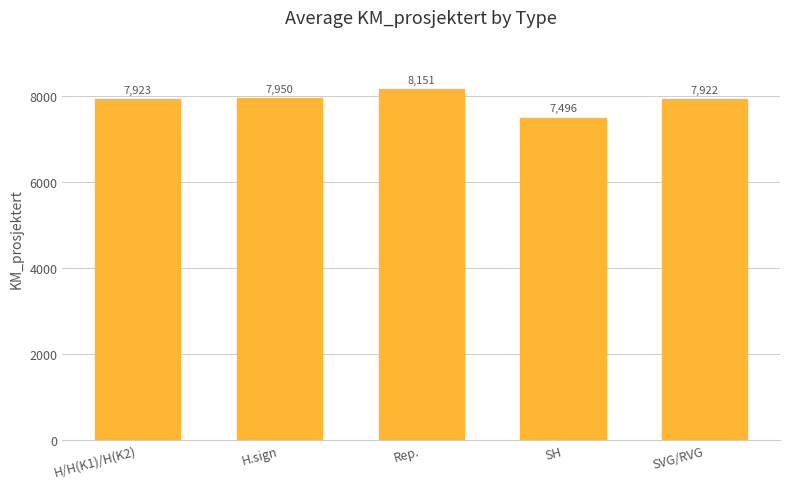

Which category has the lowest value across all series?

SH